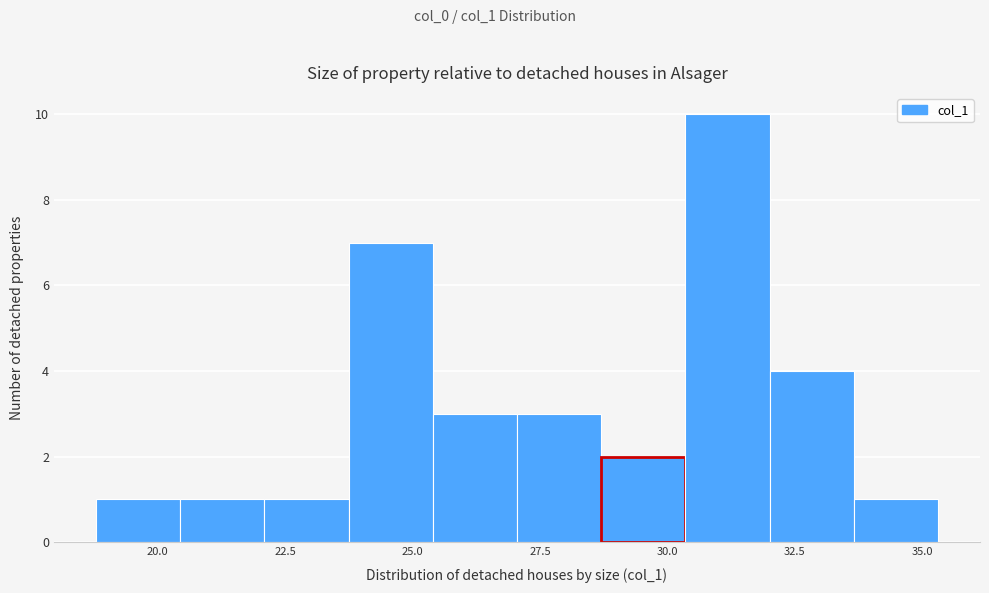

Read against the x-axis, roughly where is the centre of the tallest bar?

31.0